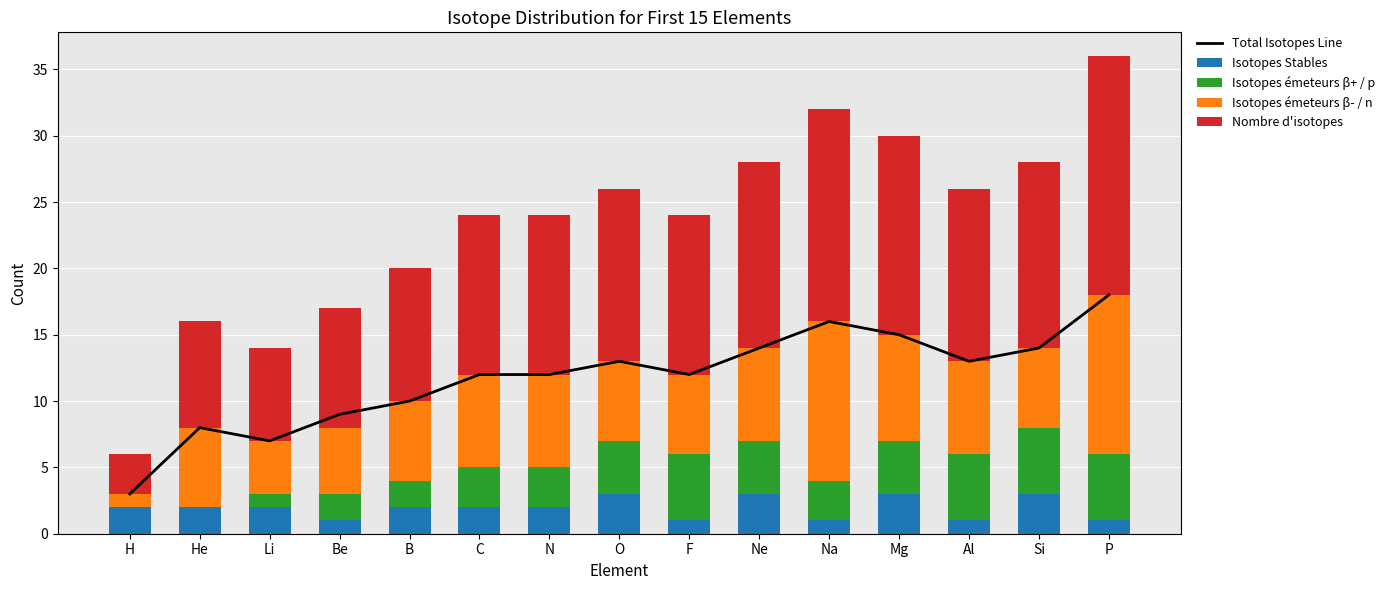

The Isotopes Stables series shows 1 at Ne. True or false?

False